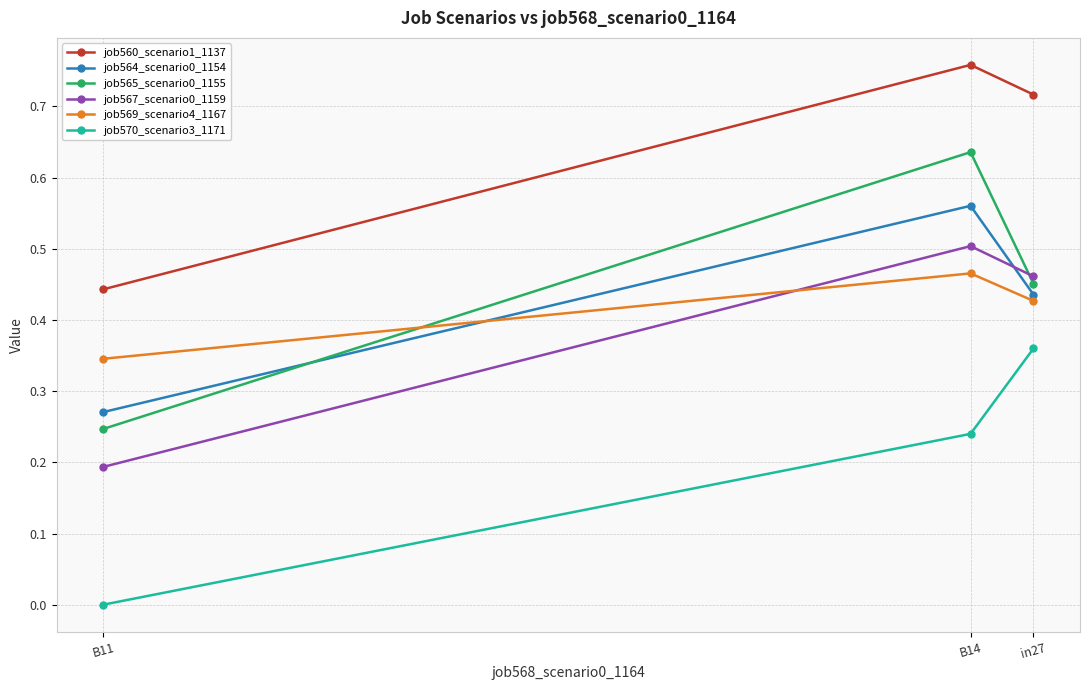

Between in27 and B14, which series saw the biggest shift?

job565_scenario0_1155